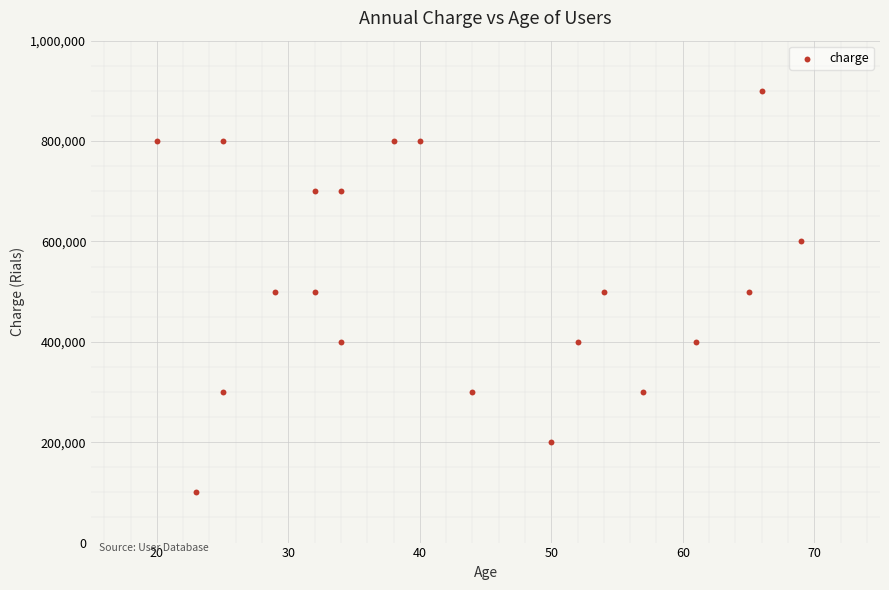

What is the range of X values (max minus min)?

49